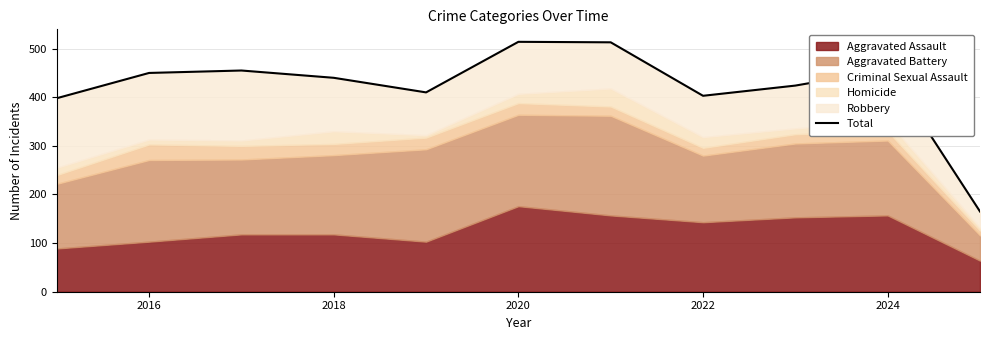

What is the difference between the values at 2018 and 2020?

74